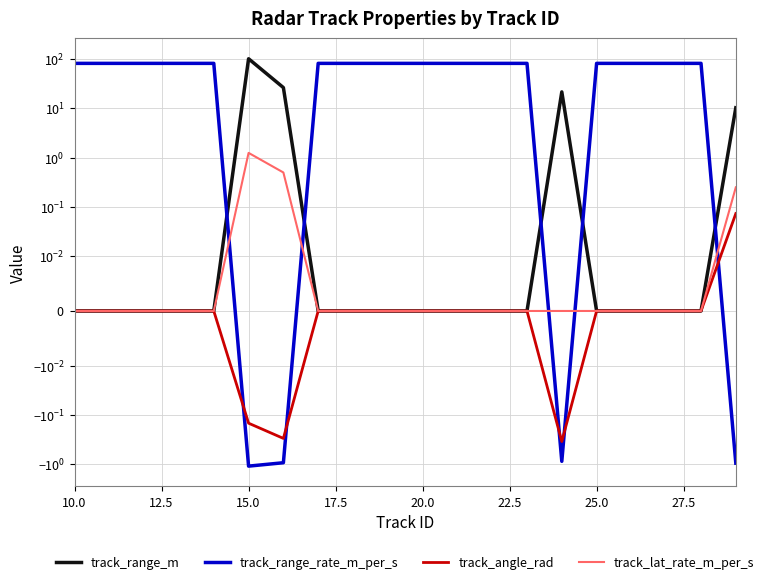

What is the maximum value for track_range_rate_m_per_s?

81.9